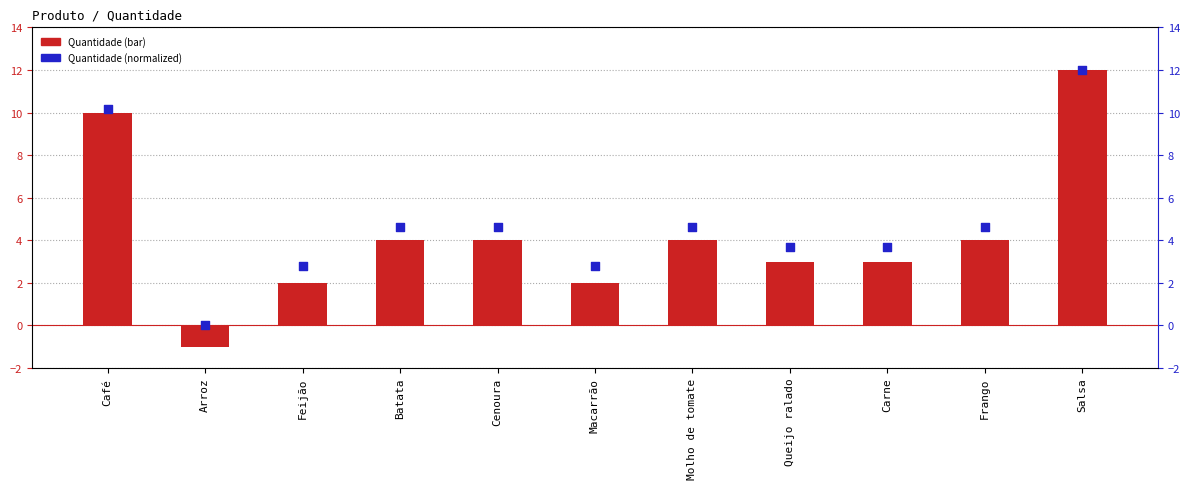

Which series has the largest Y range (max minus min)?

Quantidade (bar)